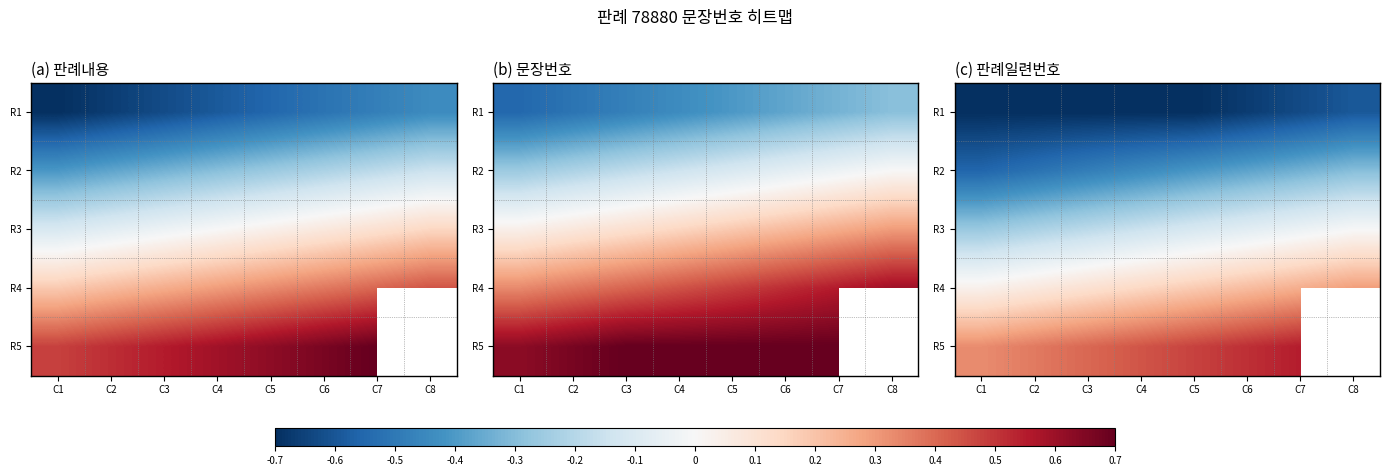

What is the average value of the R4 series?

0.2